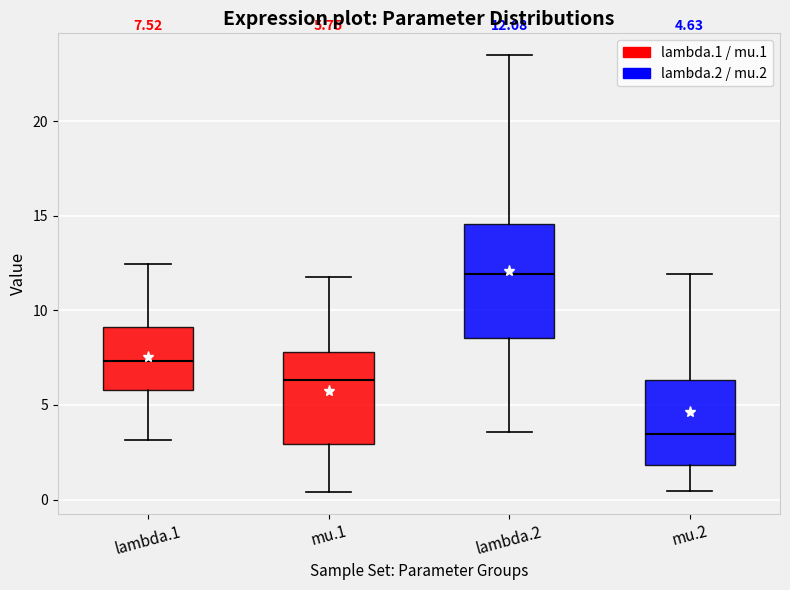

Which box has the highest median line?

lambda.2